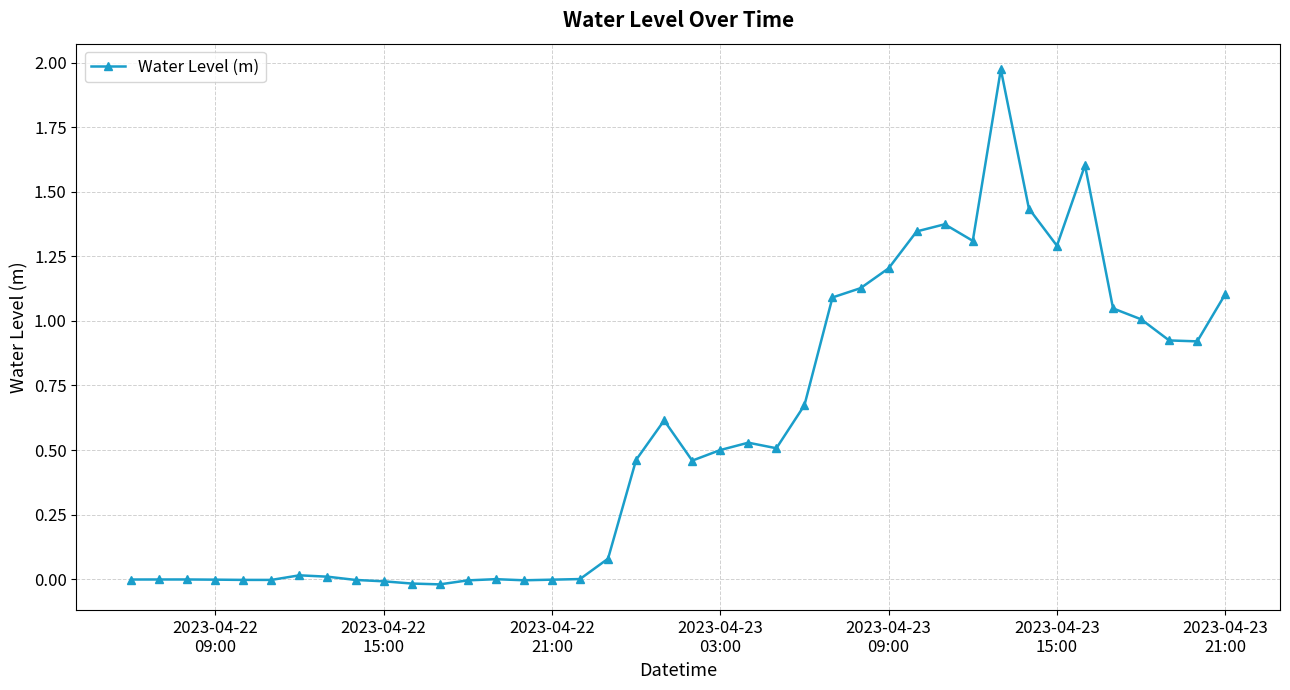

True or false: there are more than 2 points higher than both neighbors.

True